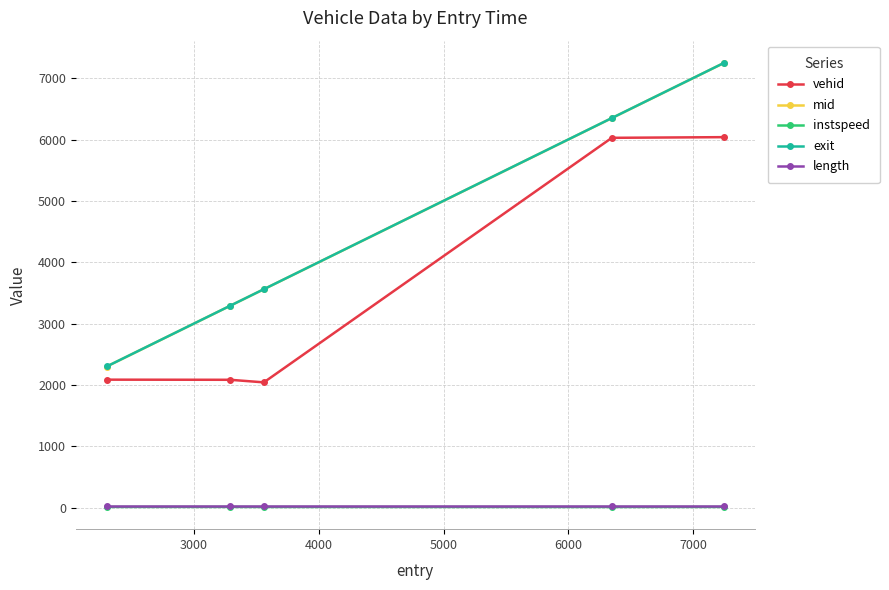

Which series has the largest range (max minus min)?

mid